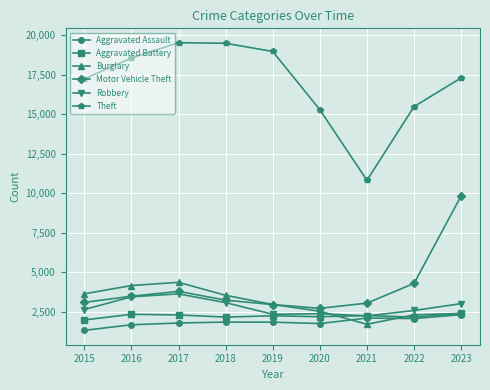

Between 2015 and 2016, which series saw the biggest shift?

Theft